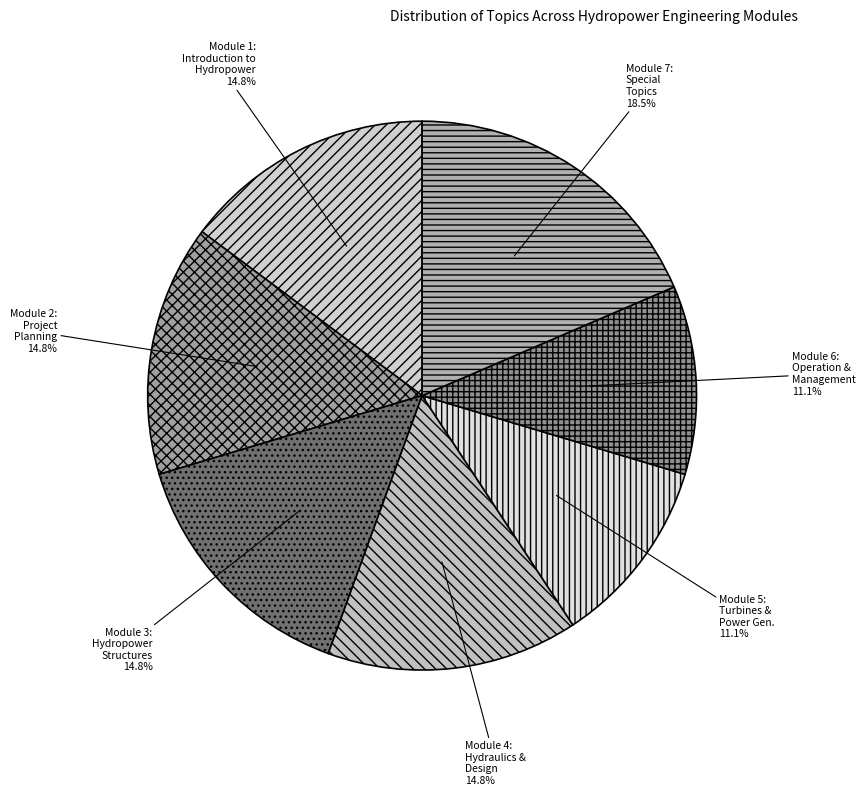

Count the number of slices in the pie.

7